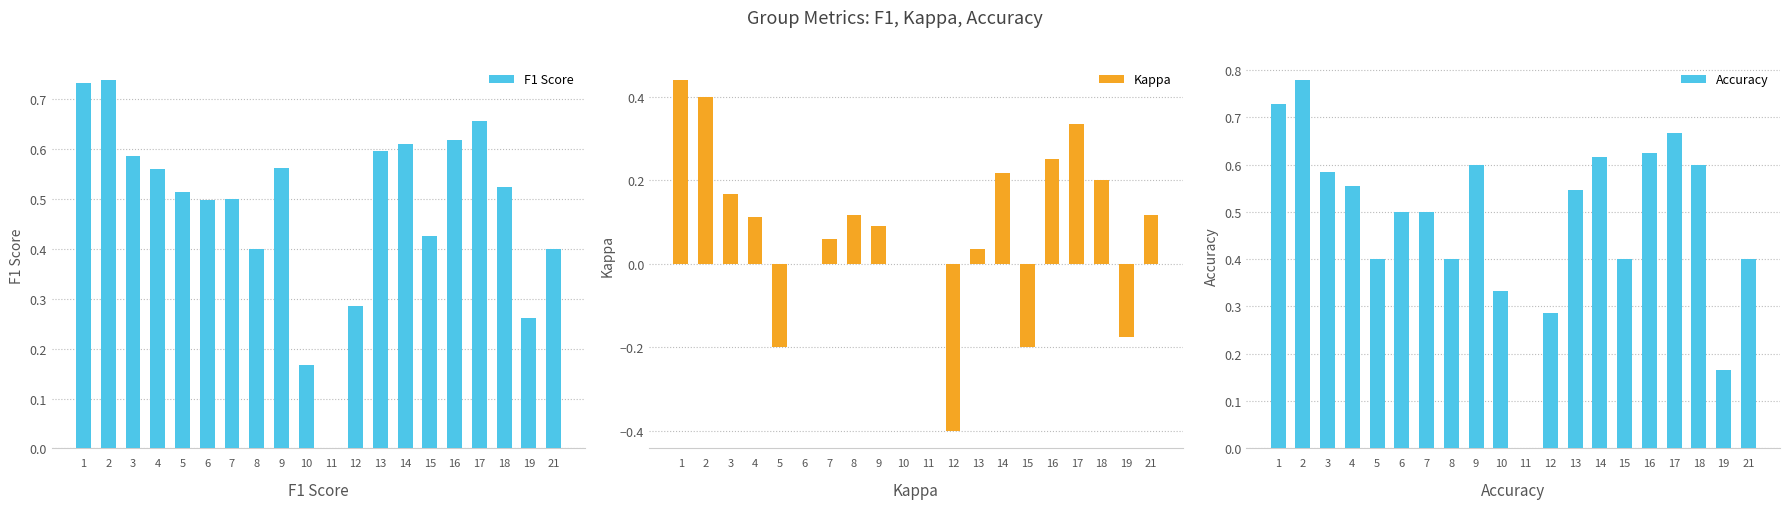

Which series has the widest spread of values?

Kappa